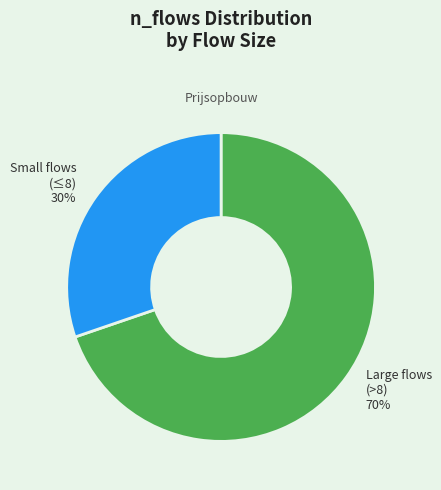

Is it true that Small flows (≤8) is 30% of the pie?

True